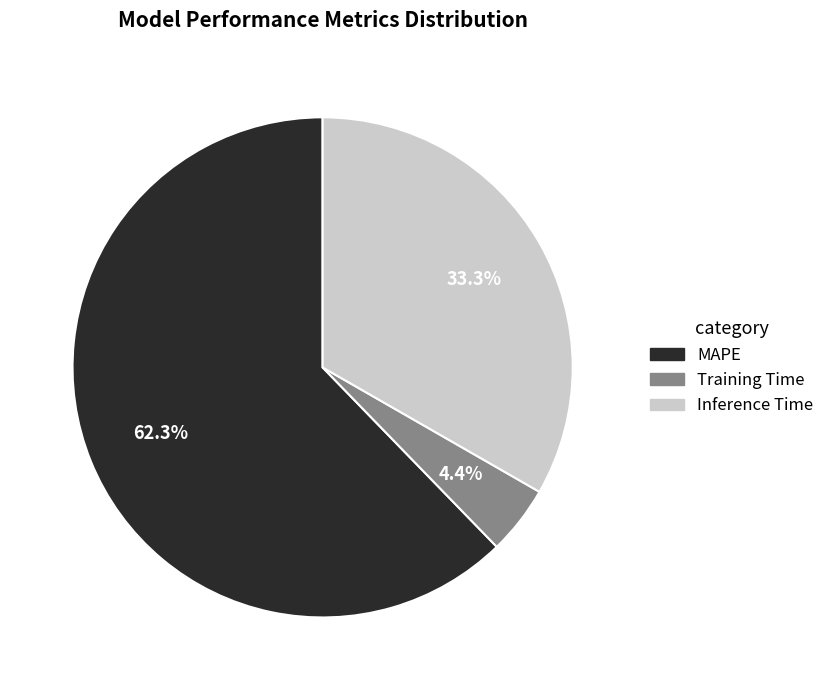

To the nearest percent, what is the average slice percentage?

33%